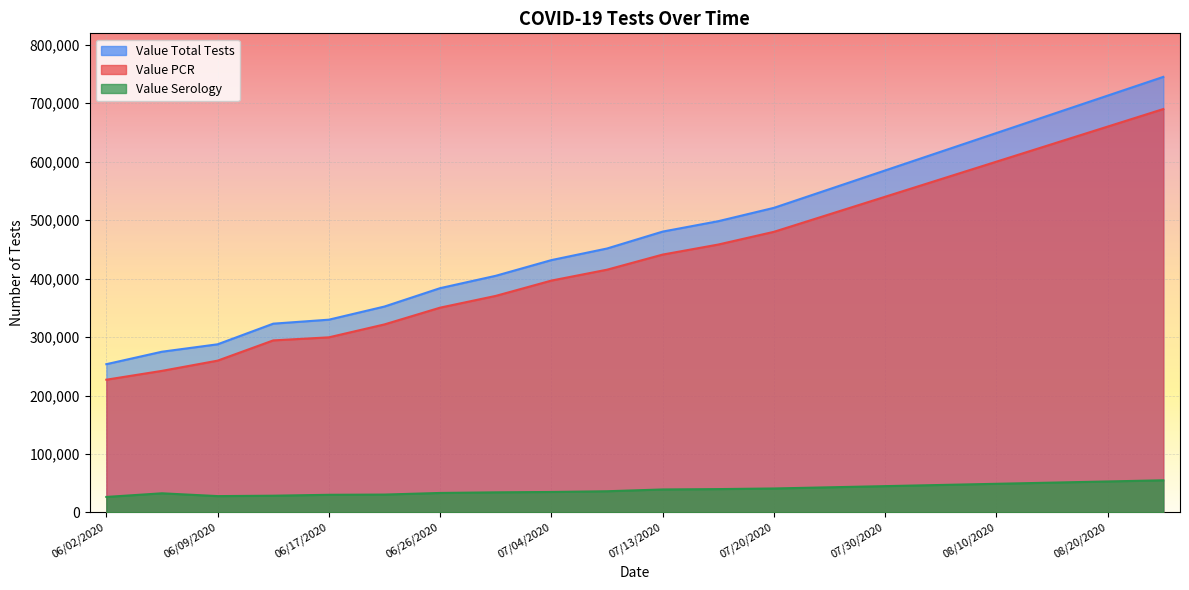

What is the spread (max minus min) of values at 06/17/2020?

299520